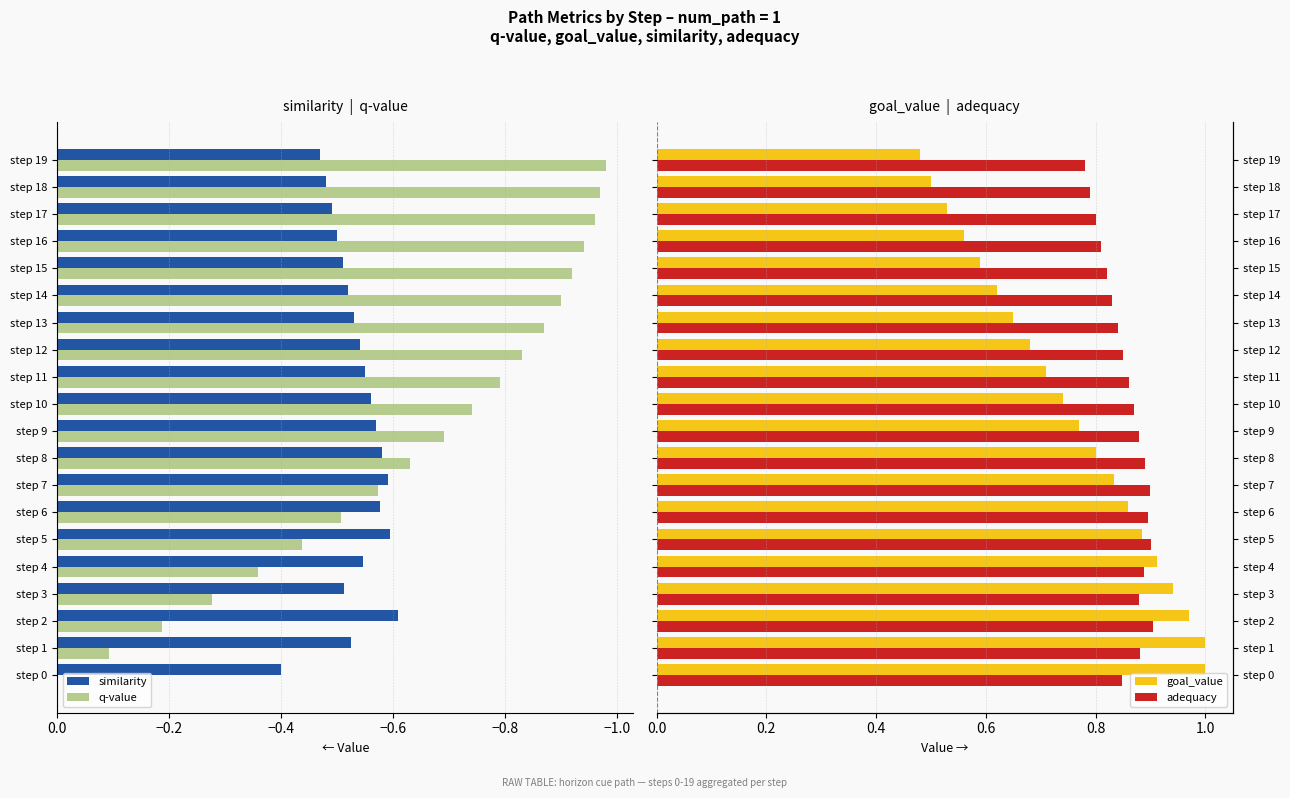

True or false: similarity has a value of -0.4 at step 4.

False